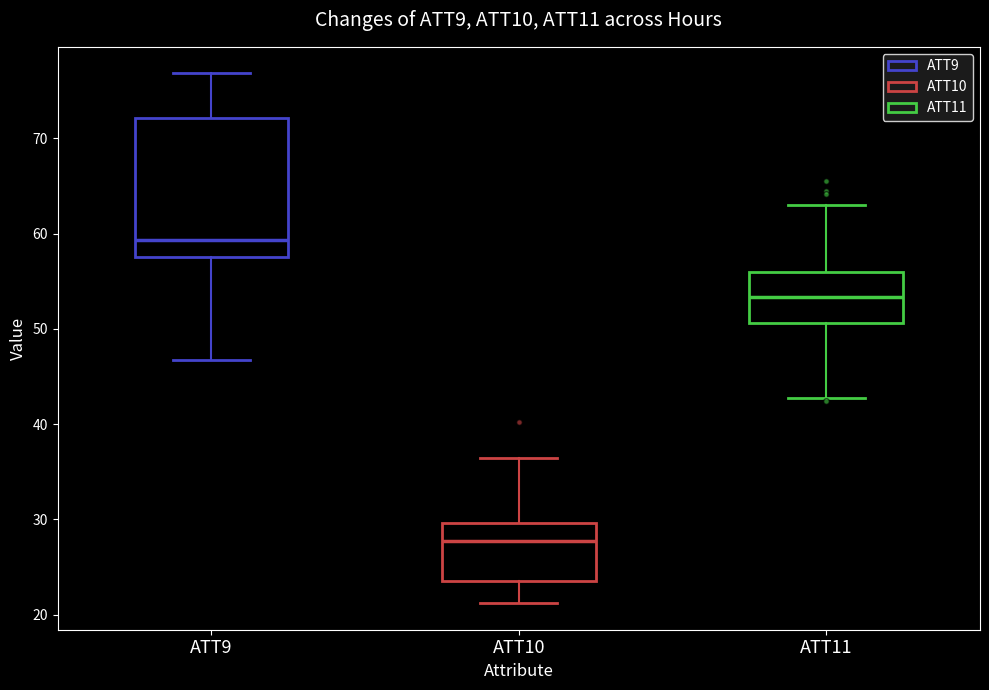

Which box's median line is the lowest?

ATT10